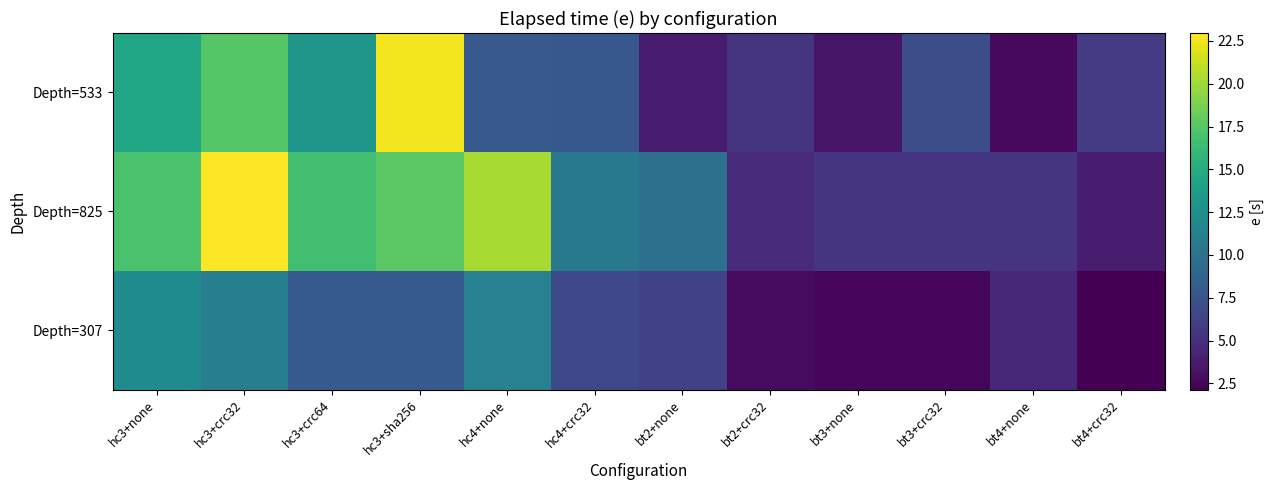

List the series in order of their peak value, lowest first.

Depth=307, Depth=533, Depth=825